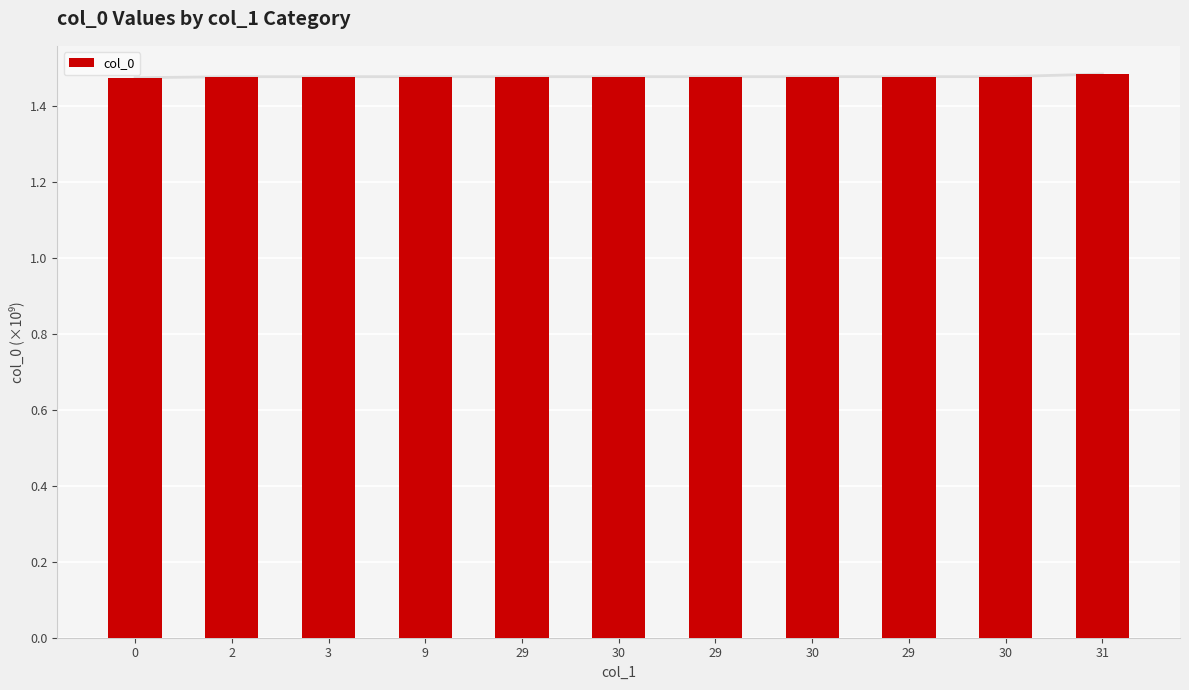

The value at 30 is 1.5. True or false?

True